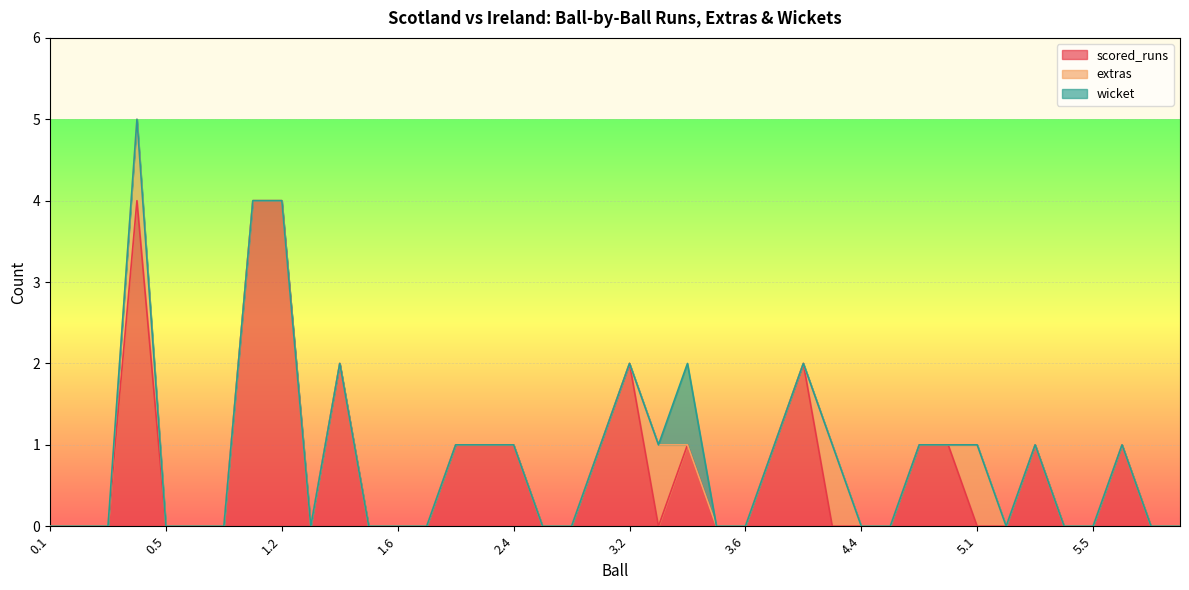

Which category has the highest value in the extras series?

0.4